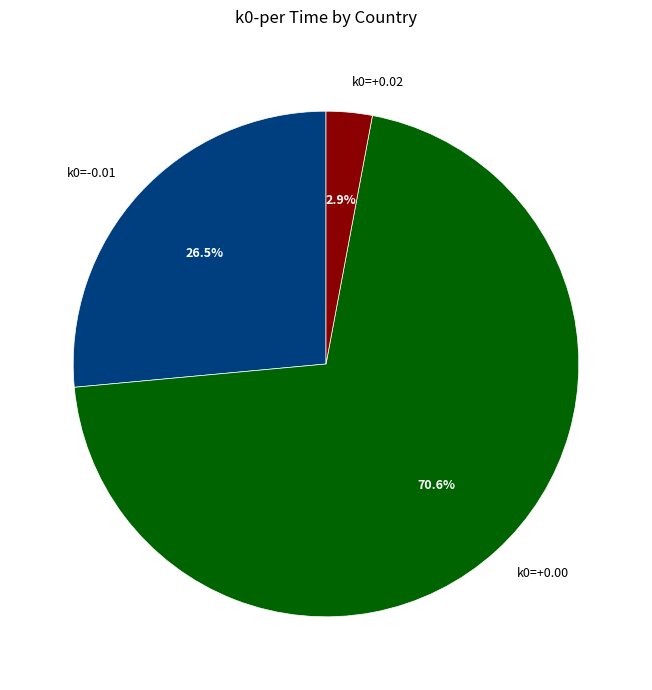

What is the majority slice?

k0=+0.00